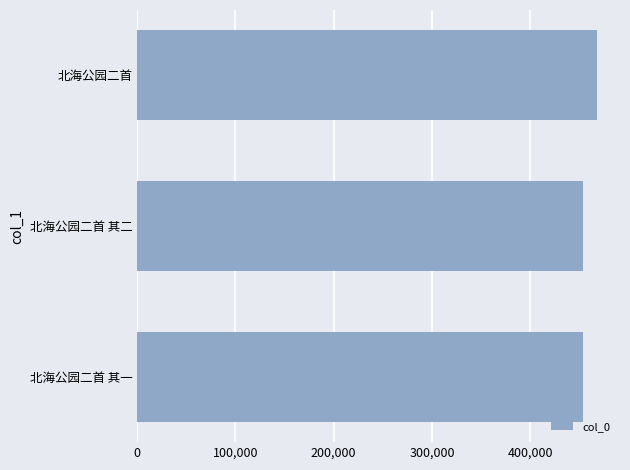

How many series are shown in this chart?

1